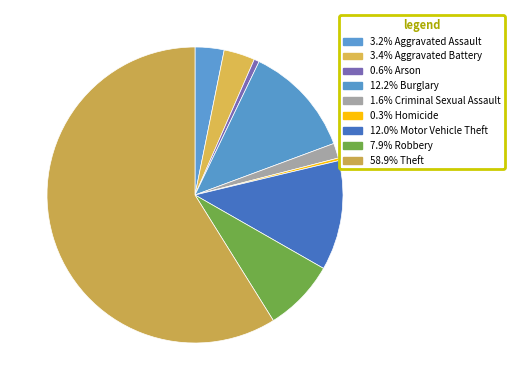

How many segments does this pie chart have?

9